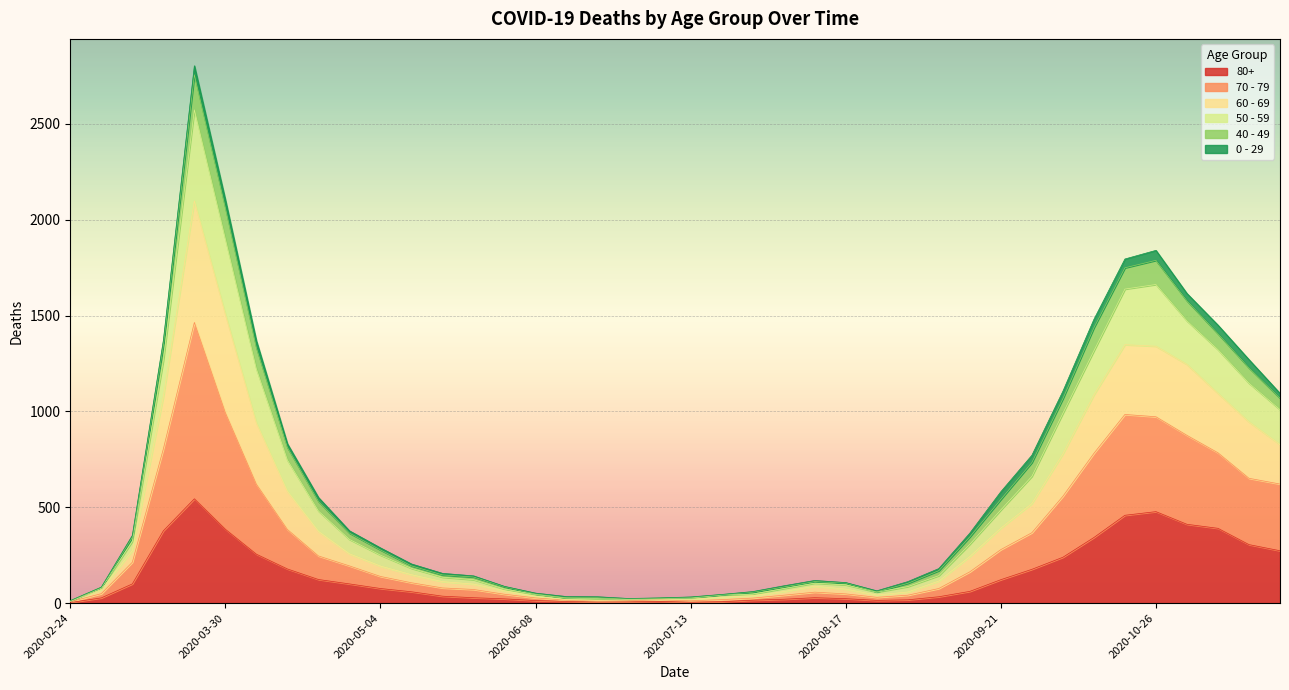

True or false: 80+ and 70 - 79 intersect in this chart.

False